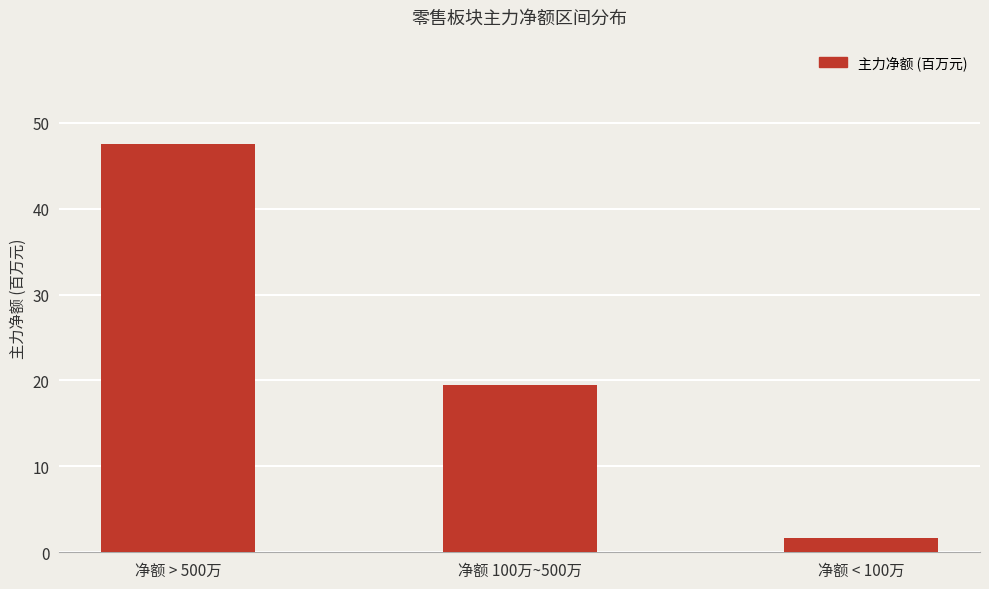

Where is the data nearest to the value 24?

净额 100万~500万